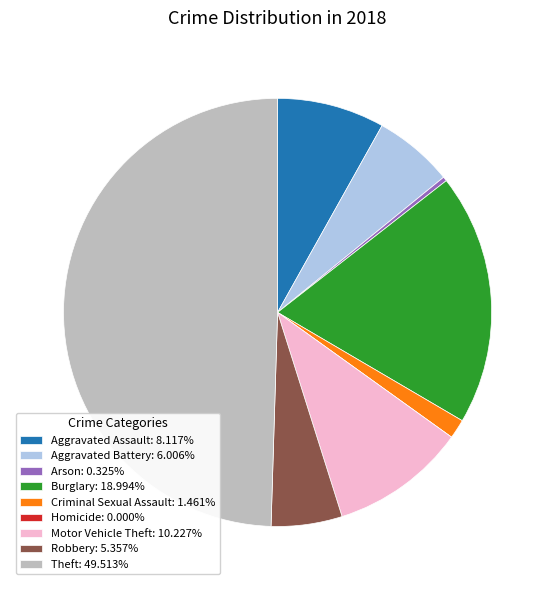

Does Robbery: 5.357% represent more than half of the total?

No